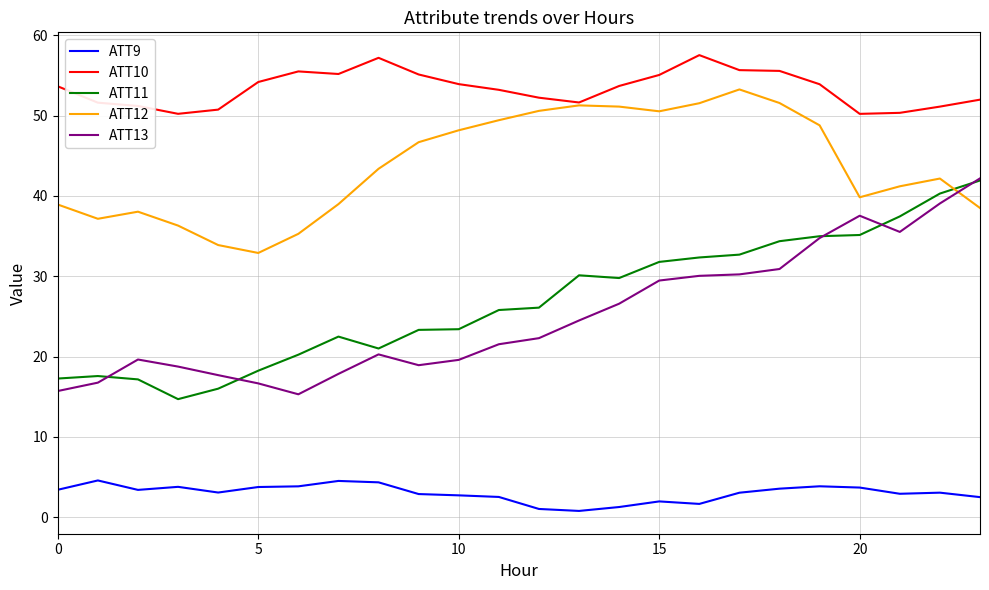

True or false: ATT10 and ATT11 cross at least once.

False